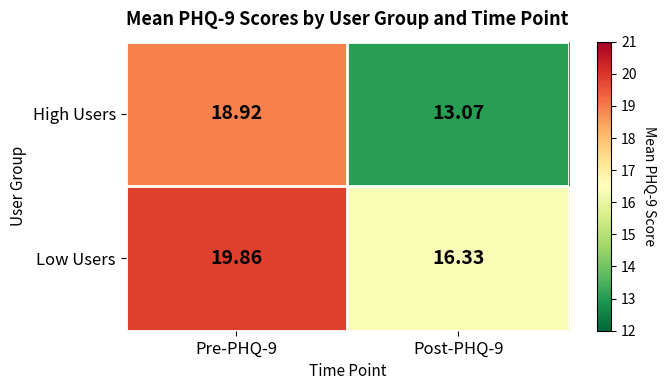

At Pre-PHQ-9, list the series in order from largest to smallest.

Low Users, High Users